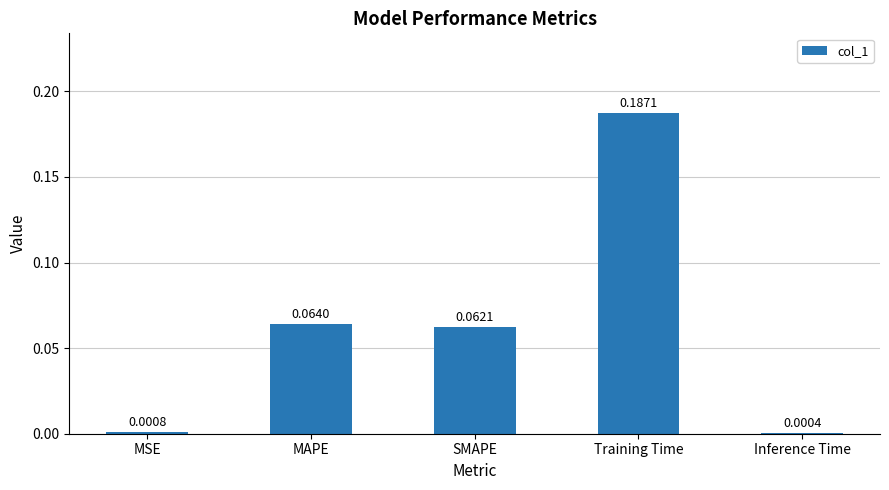

Count the number of data series in this chart.

1